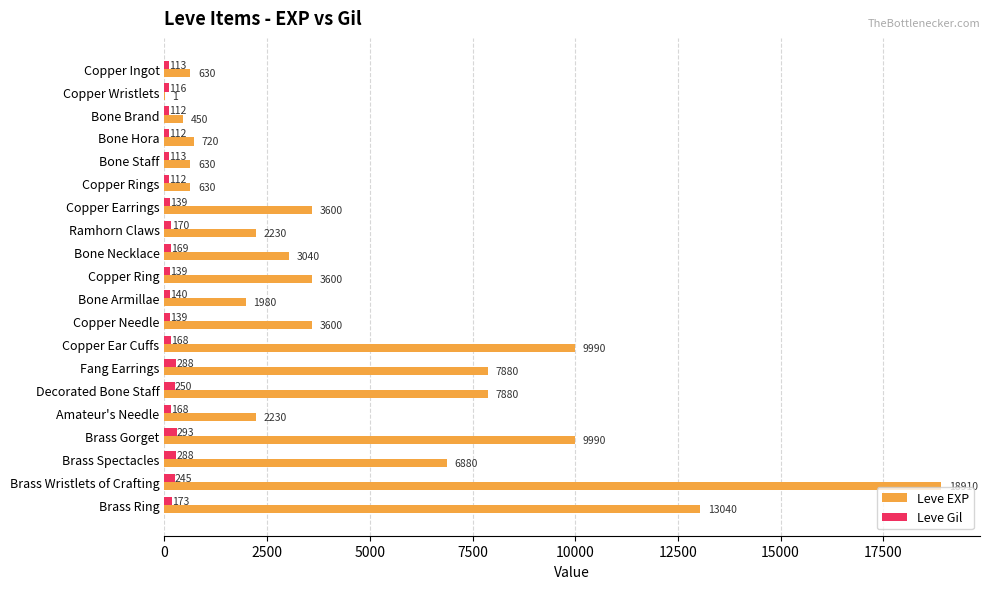

Between Bone Staff and Brass Ring, which series saw the biggest shift?

Leve EXP